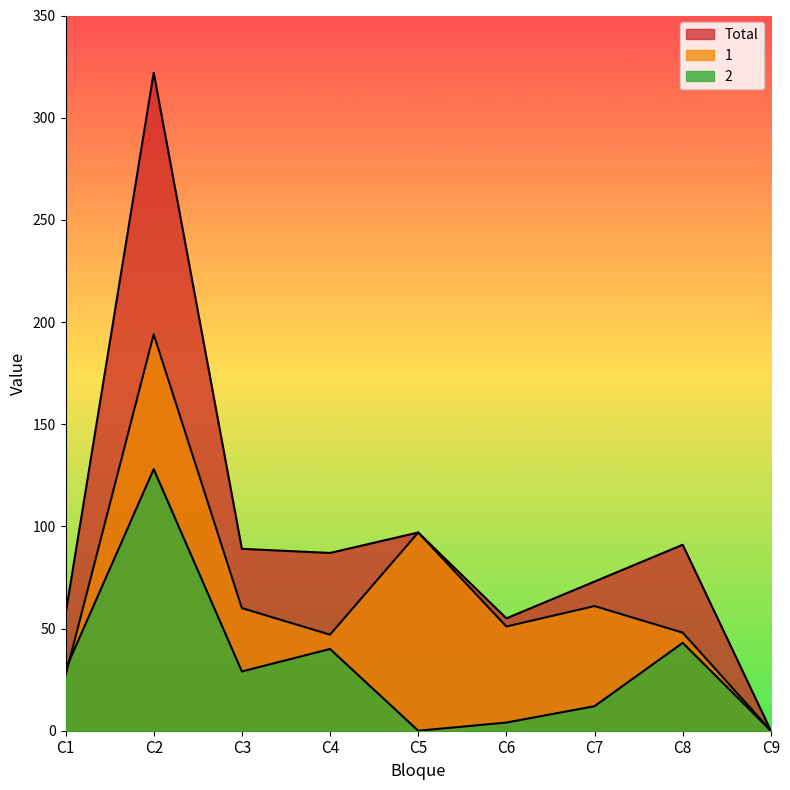

At how many categories does at least one series exceed 103?

1